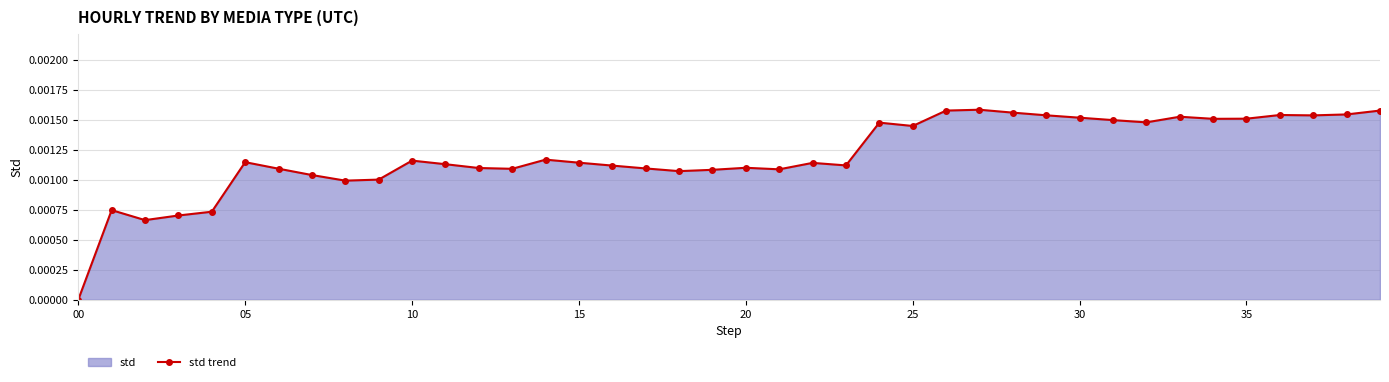

True or false: the data has more than 2 interior local peaks.

True